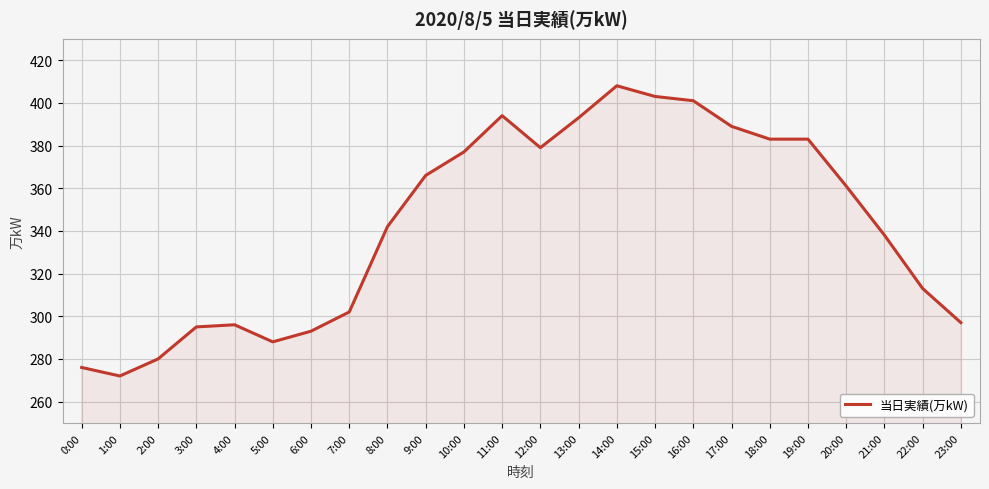

True or false: the data shows 394 at 11:00.

True